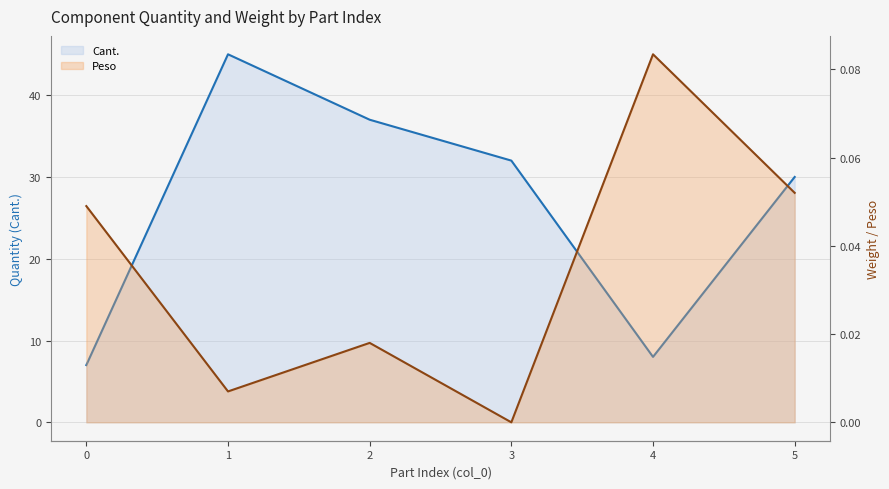

What is the difference between the highest and lowest values at 2?

37.0